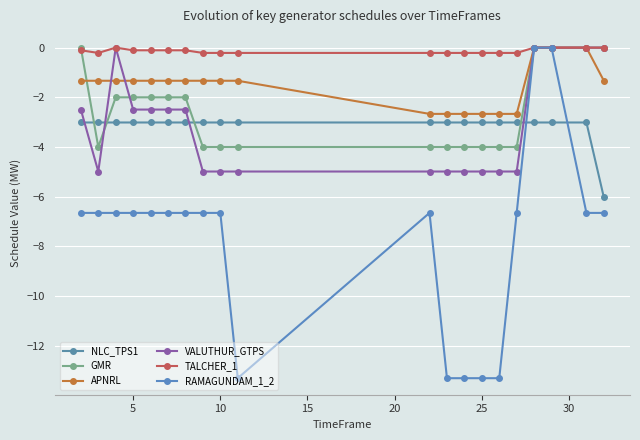

What is the difference between the maximum and minimum values in the GMR series?

4.0